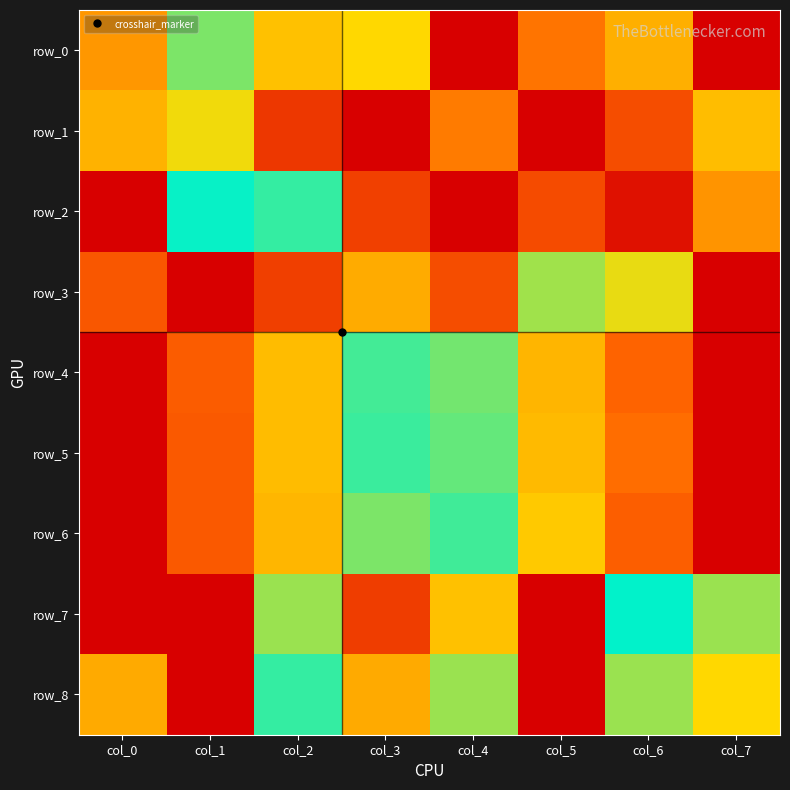

What is the sum of the row_0 values at col_7 and col_4?

1.0